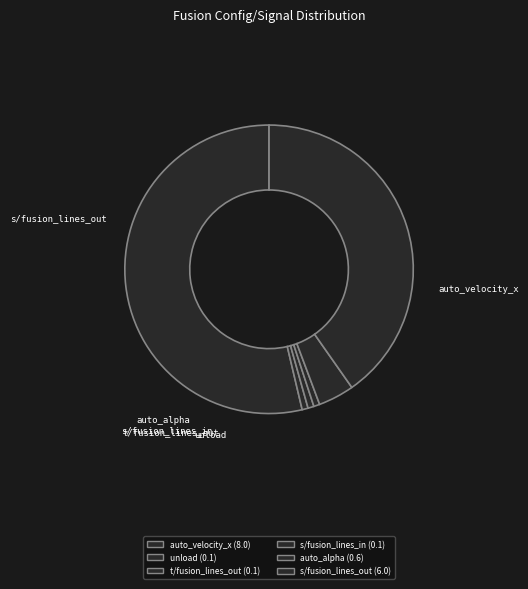

How many slices are in this pie chart?

6